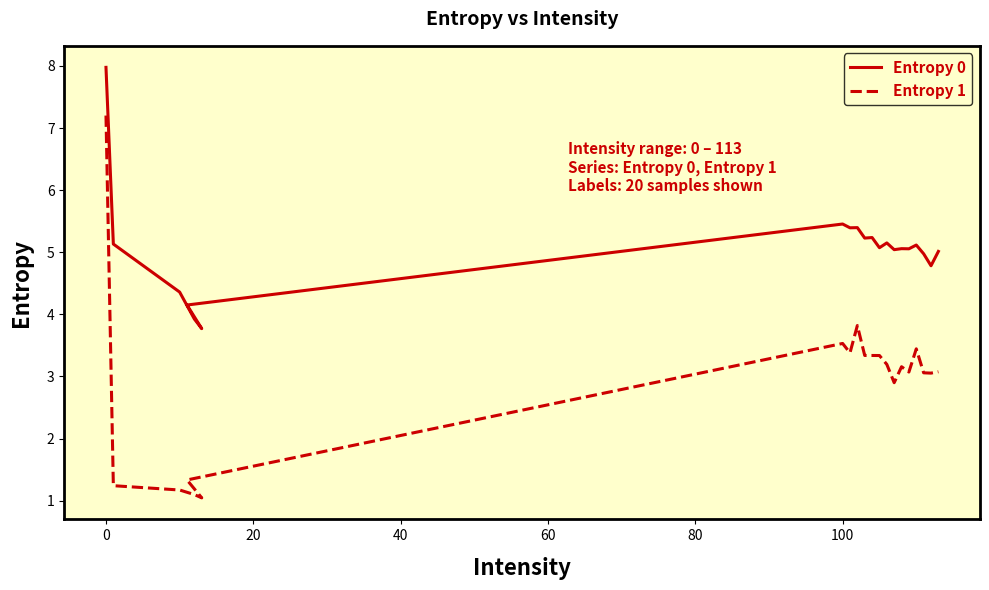

Reading right to left, list all the values displayed in this chart.

Entropy 0: 5.0	4.8	5.0	5.1	5.1	5.1	5.0	5.2	5.1	5.2	5.2	5.4	5.4	5.5	4.2	3.8	3.9	4.4	5.1	8.0
Entropy 1: 3.1	3.1	3.1	3.4	3.1	3.2	2.9	3.2	3.3	3.3	3.3	3.8	3.4	3.5	1.3	1.0	1.1	1.2	1.2	7.2